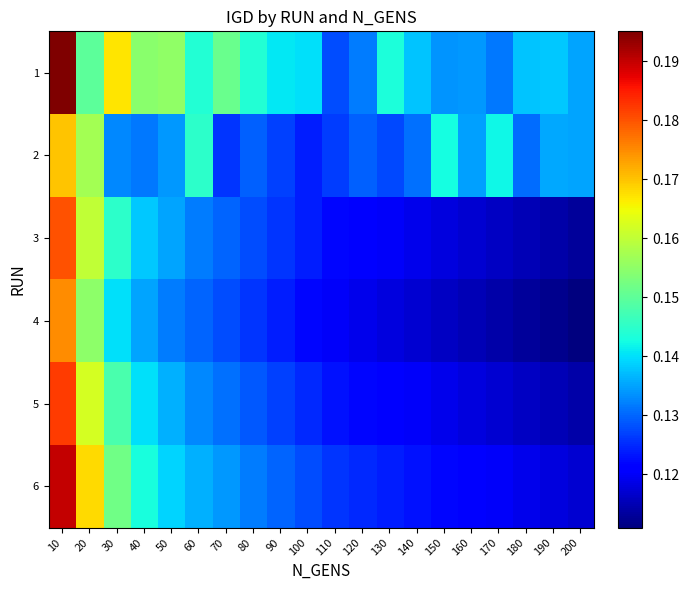

Which series has the widest spread of values?

6